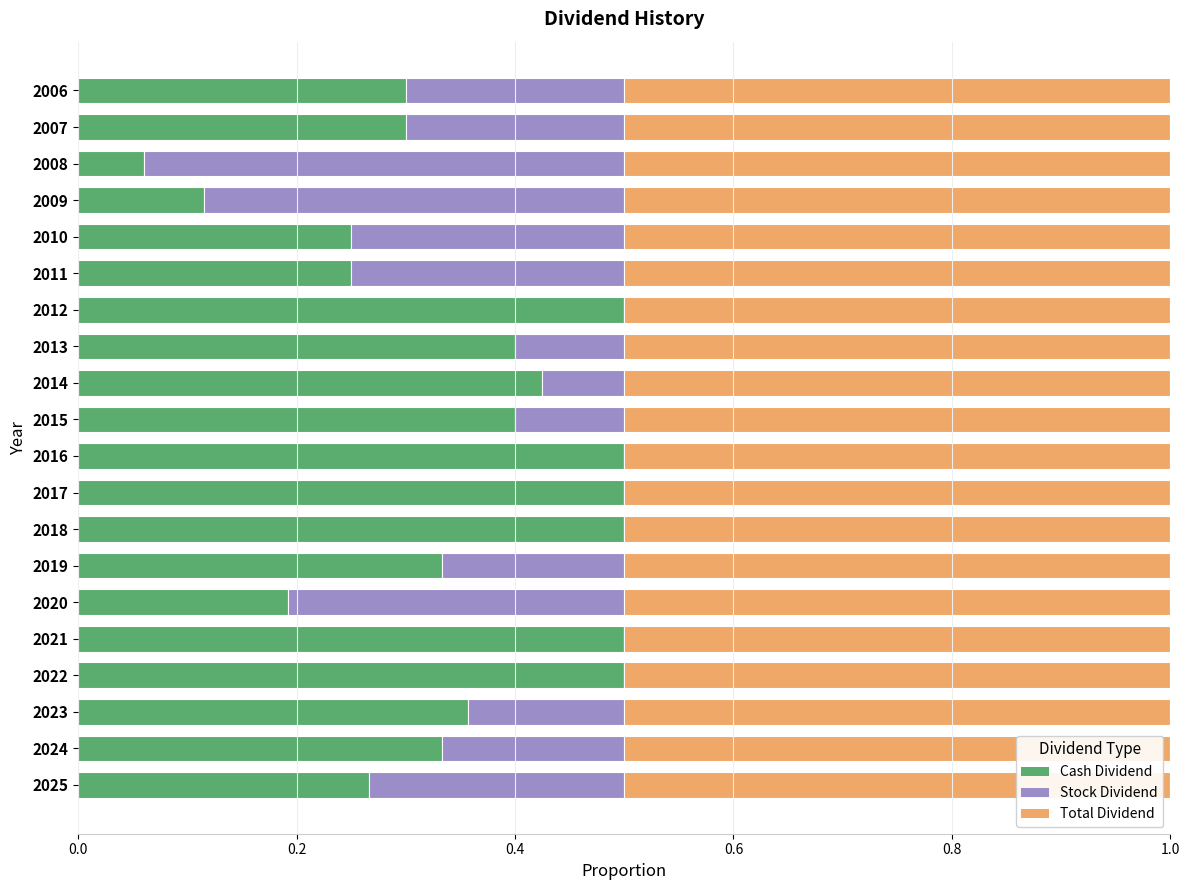

What is the total value across all series at 2006?

1.0